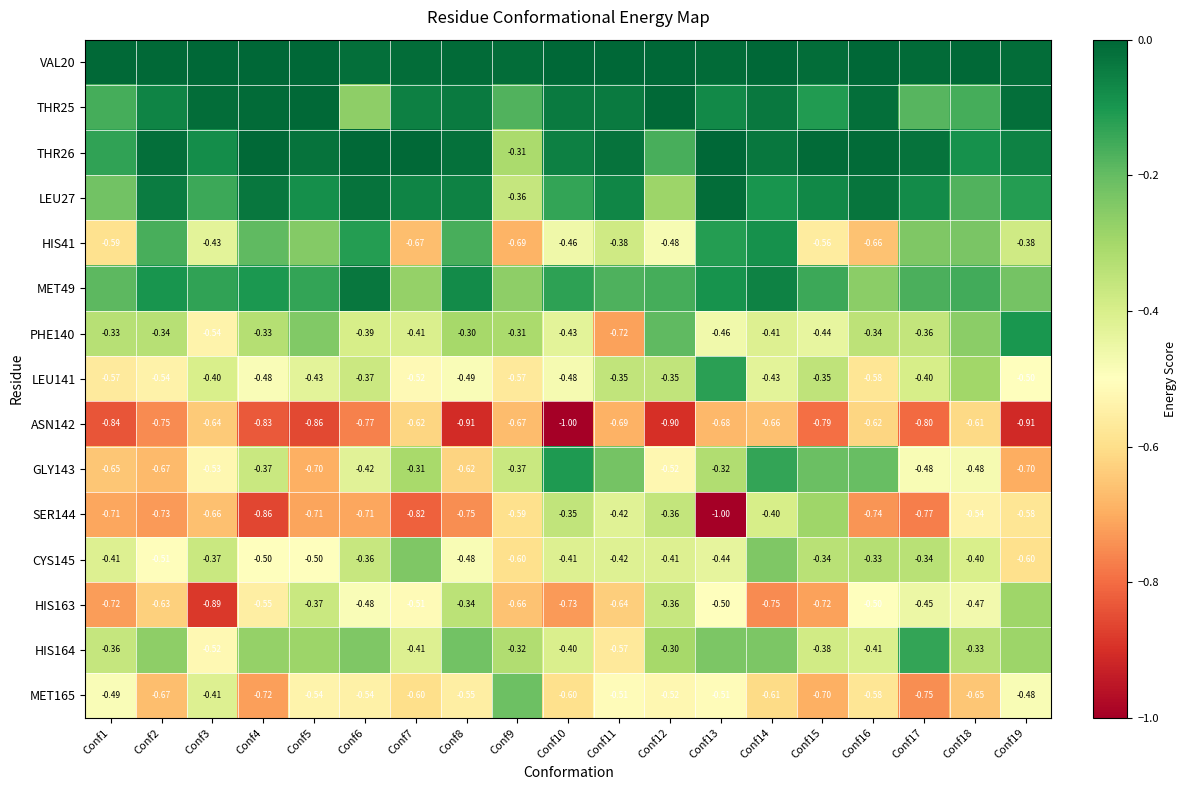

Is the value of LEU141 at Conf12 greater than the value of THR26 at Conf5?

No